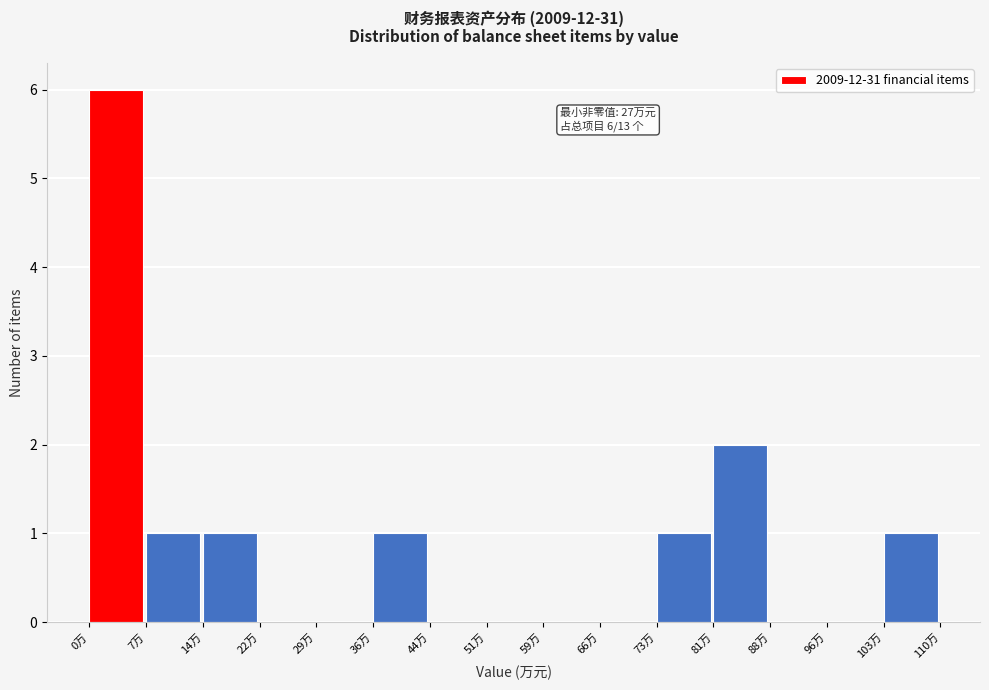

Reading left to right, list all the values displayed in this chart.

0万=6	7万=1	14万=1	22万=0	29万=0	36万=1	44万=0	51万=0	59万=0	66万=0	73万=1	81万=2	88万=0	96万=0	103万=1